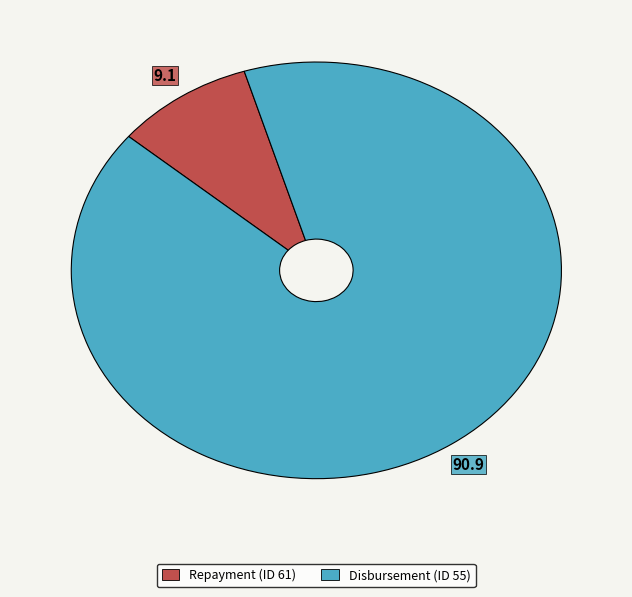

Does any single category account for the majority?

Yes